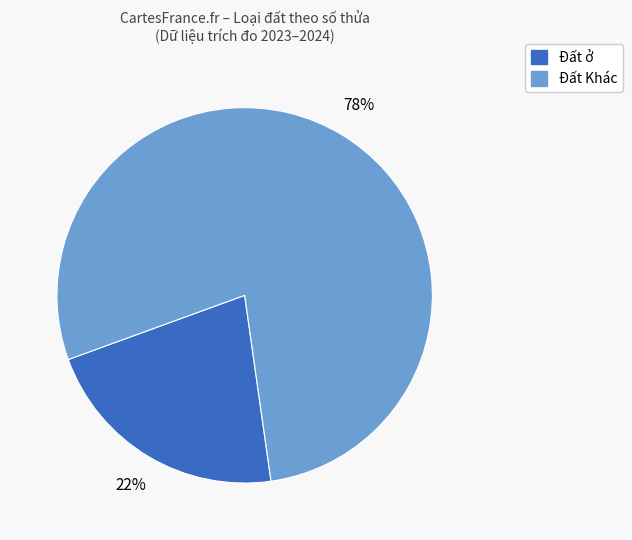

Does any single category account for the majority?

Yes